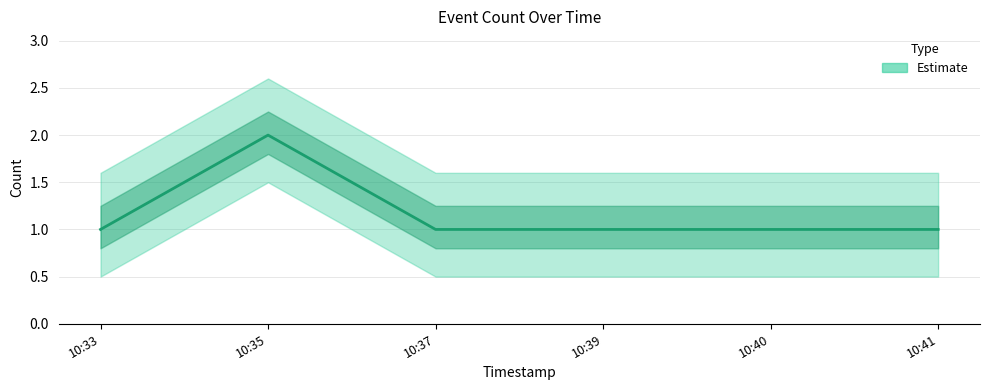

At which category does the chart reach its peak across all series?

10:35